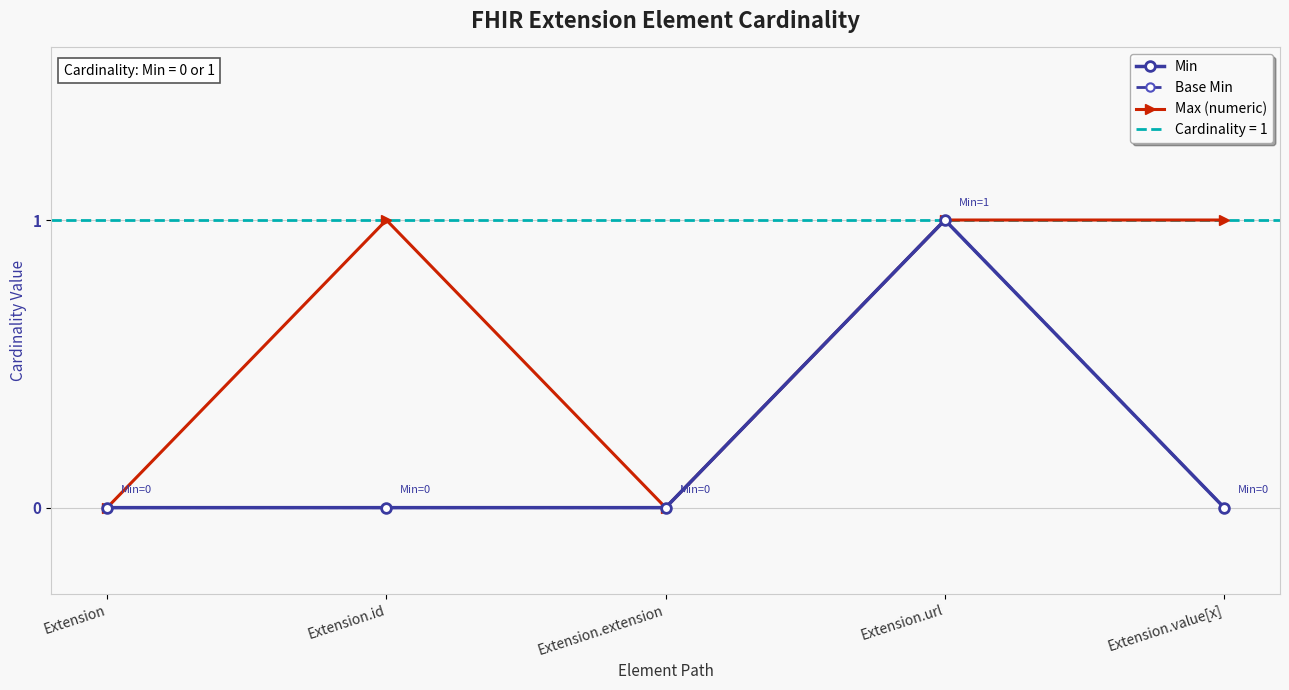

True or false: Max (numeric) and Min intersect in this chart.

False